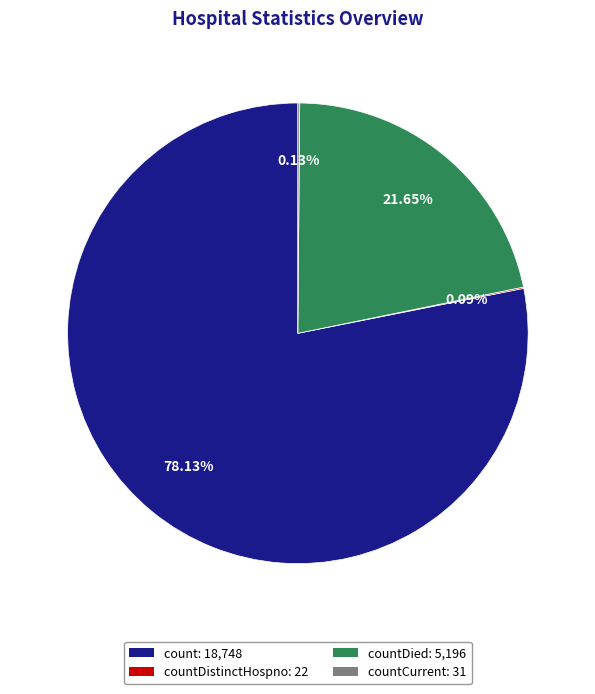

Which slice represents more than half of the pie?

count: 18,748